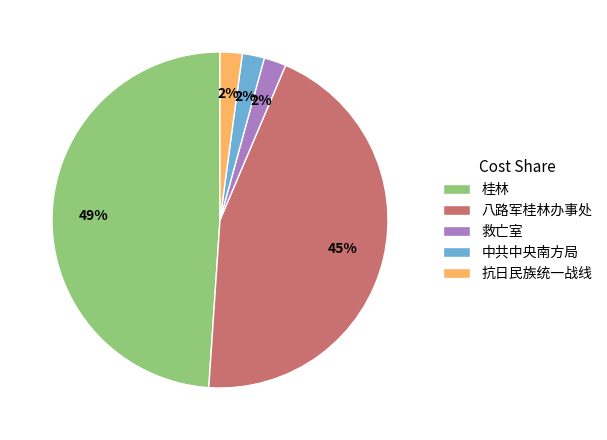

Is there a majority slice in this chart?

No